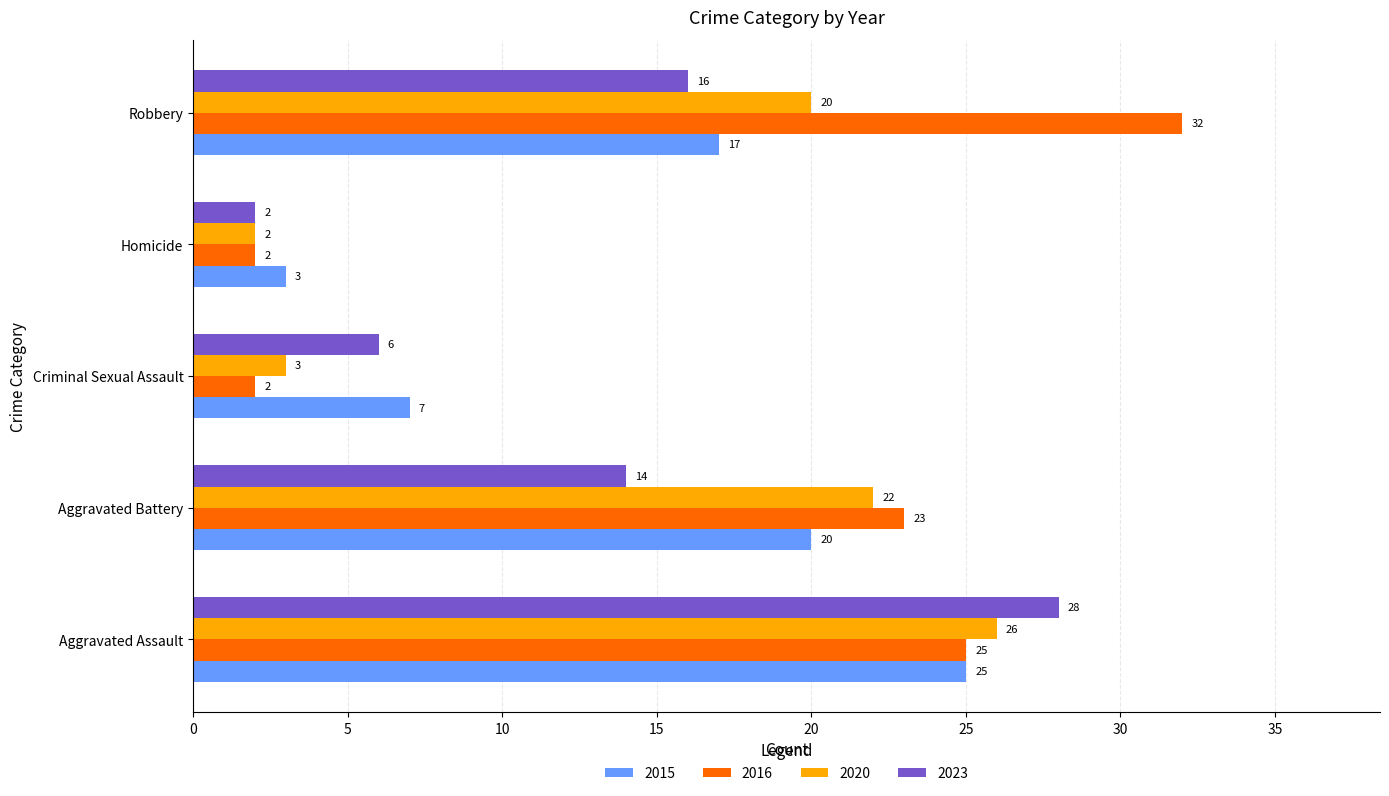

What are all the series names shown in the legend?

2015, 2016, 2020, 2023